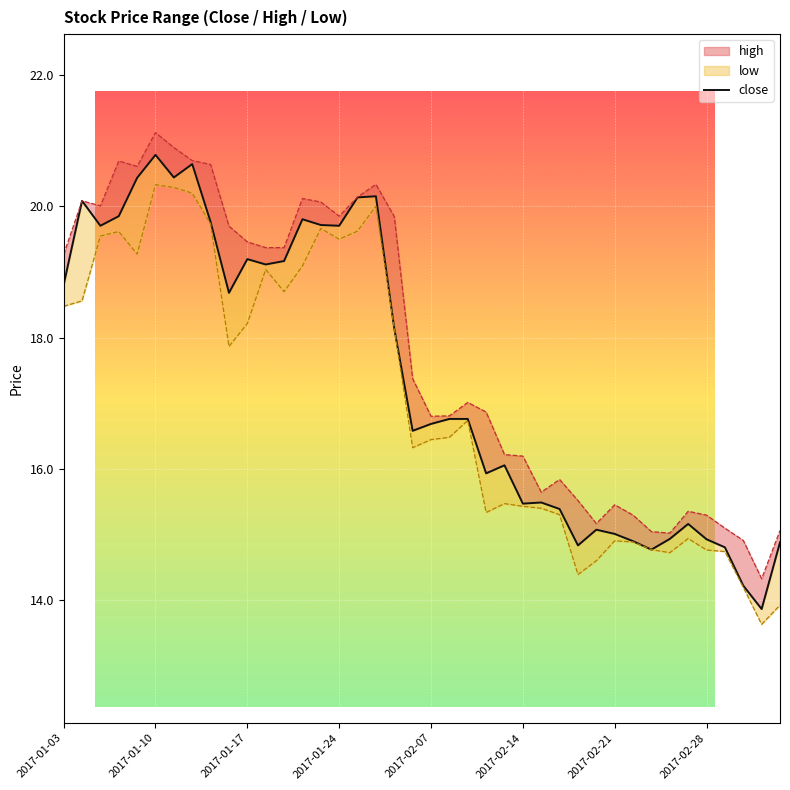

How many lines are shown in the chart?

1